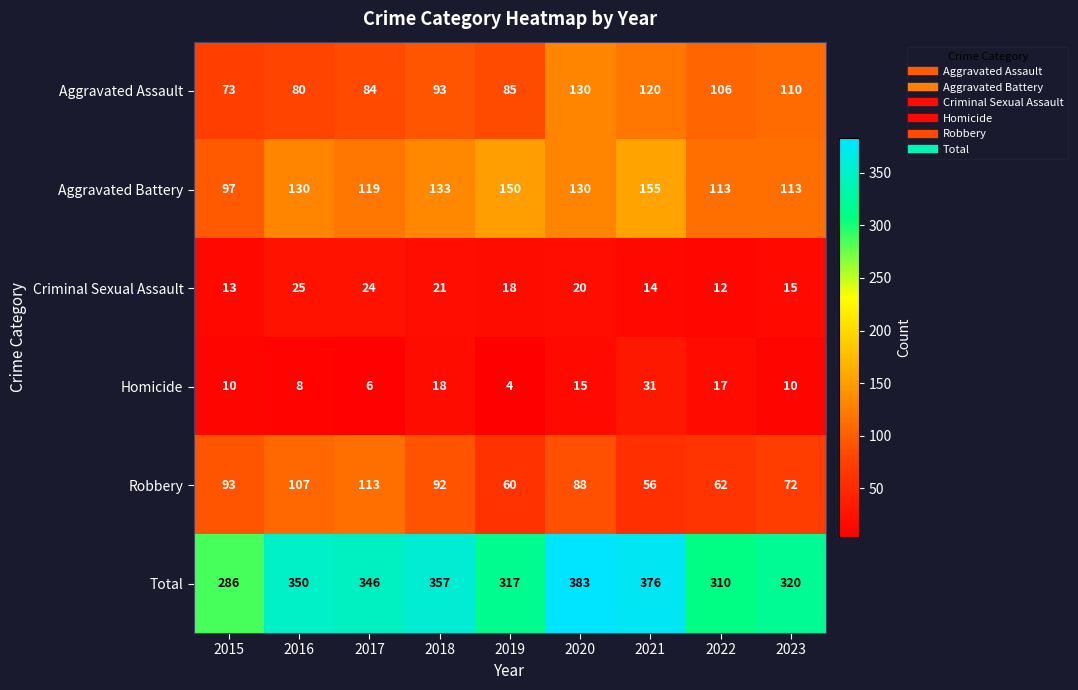

True or false: Robbery has a value of 56 at 2021.

True